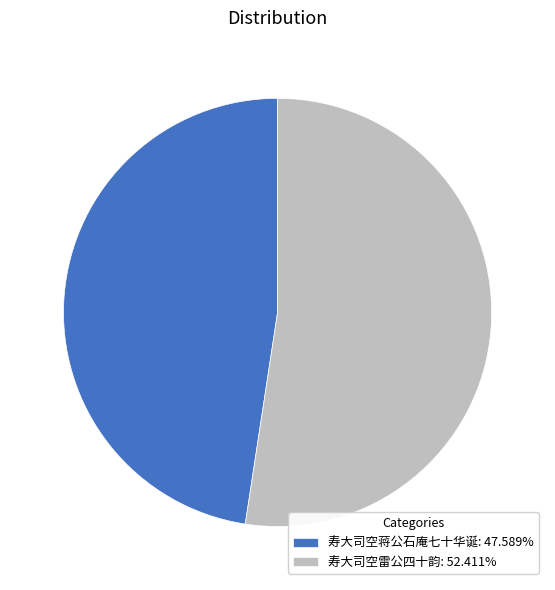

Rank the categories by value from lowest to highest.

寿大司空蒋公石庵七十华诞, 寿大司空雷公四十韵